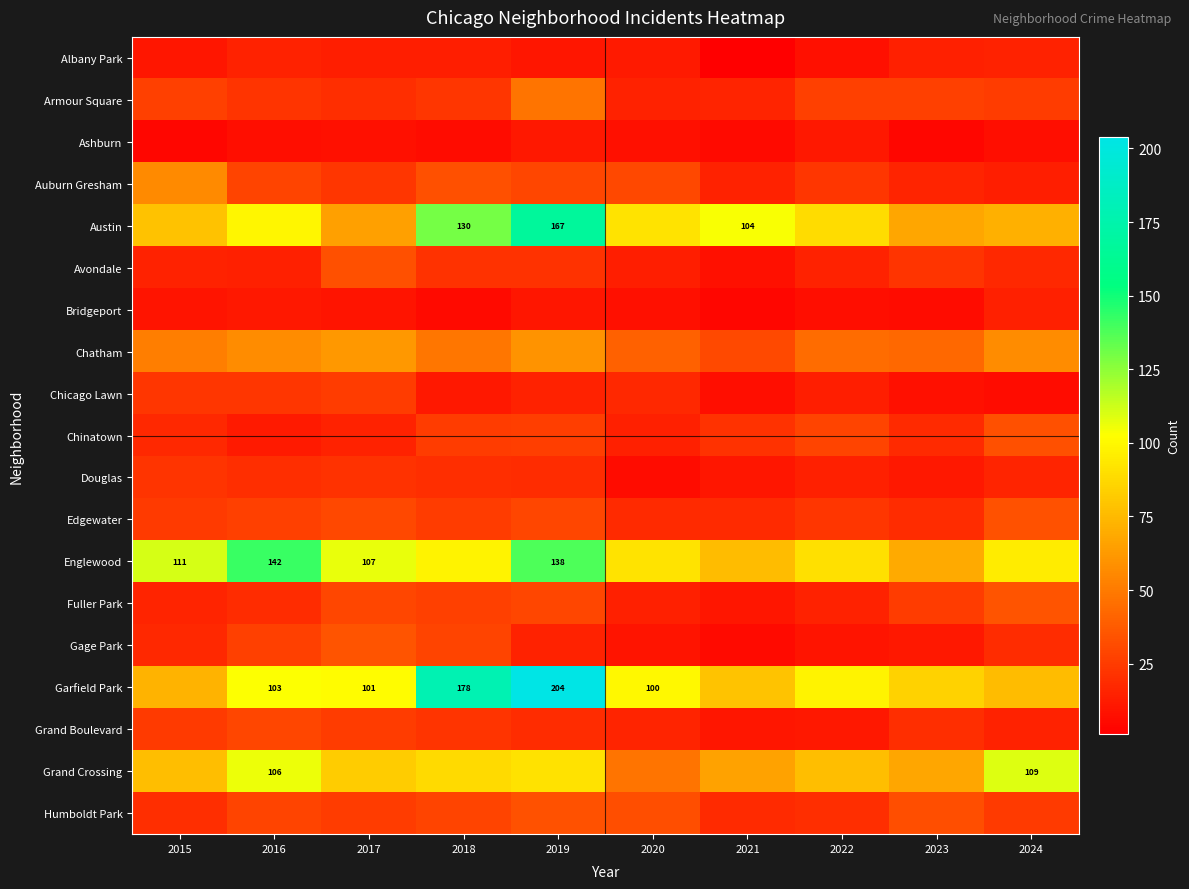

List the labels in order of Albany Park value, smallest first.

2021, 2022, 2015, 2019, 2020, 2017, 2018, 2023, 2016, 2024